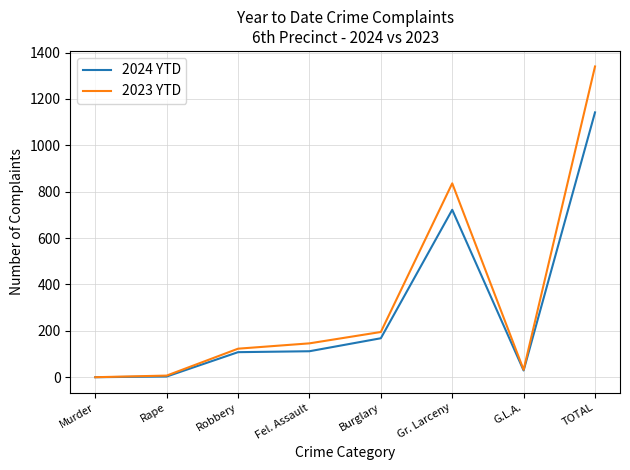

What is the maximum value for 2023 YTD?

1340